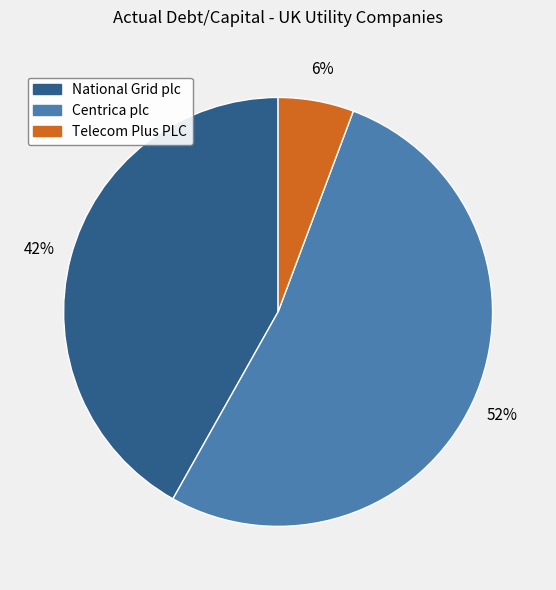

Between Centrica plc and Telecom Plus PLC, which is larger?

Centrica plc